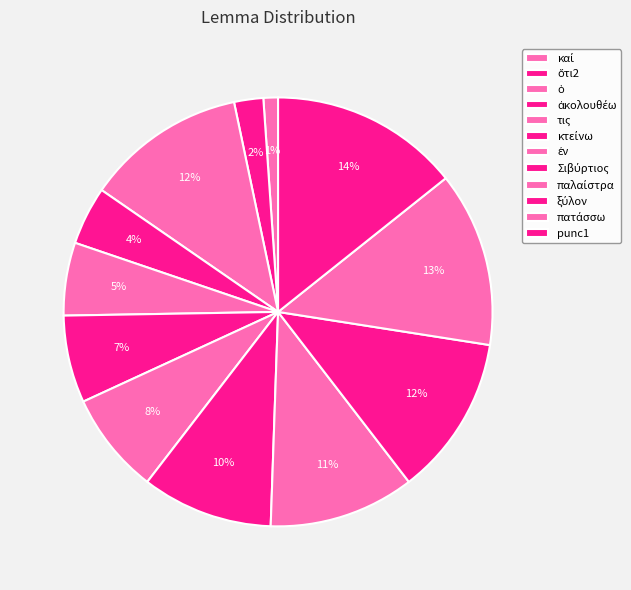

Does τις account for over 50% of the chart?

No